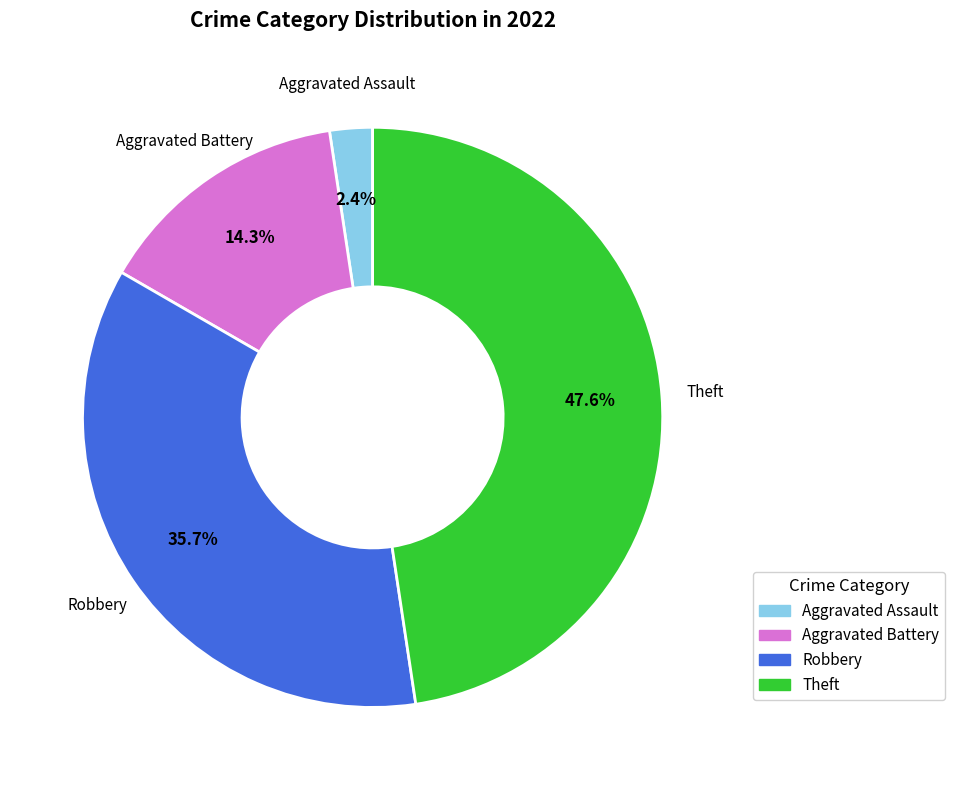

Does any single category account for the majority?

No